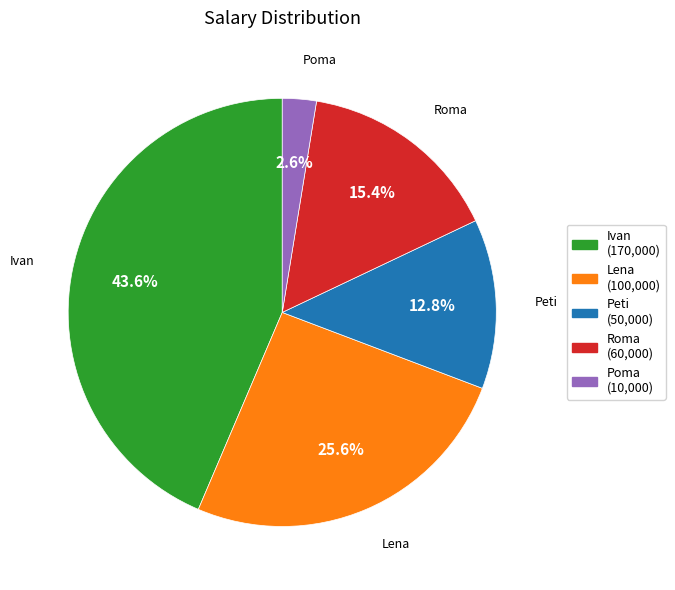

What is the largest slice in the pie chart?

Ivan